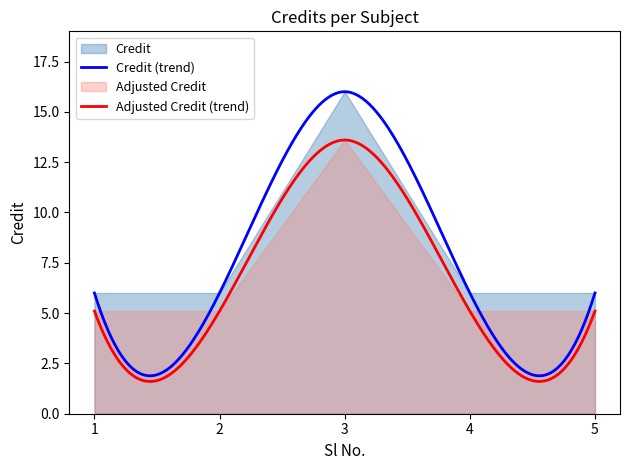

How many data points are above 6?

1